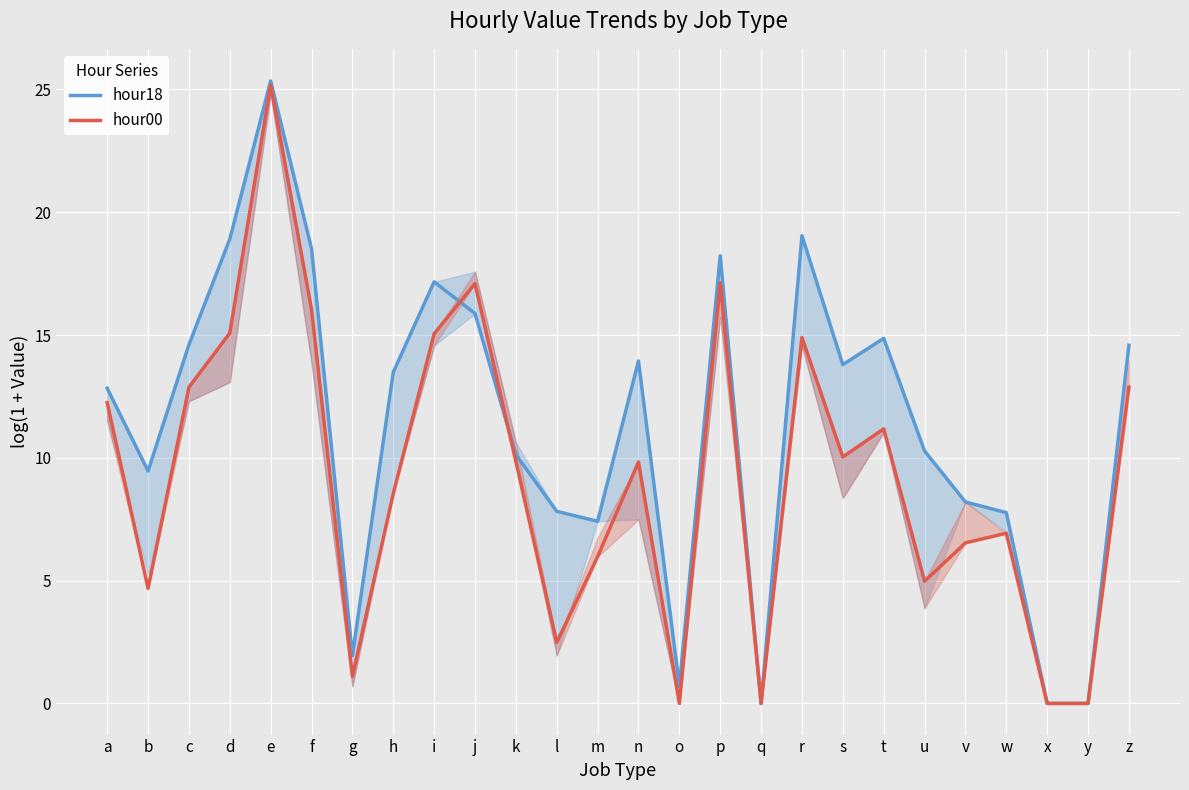

Where is the first local minimum for hour00?

b